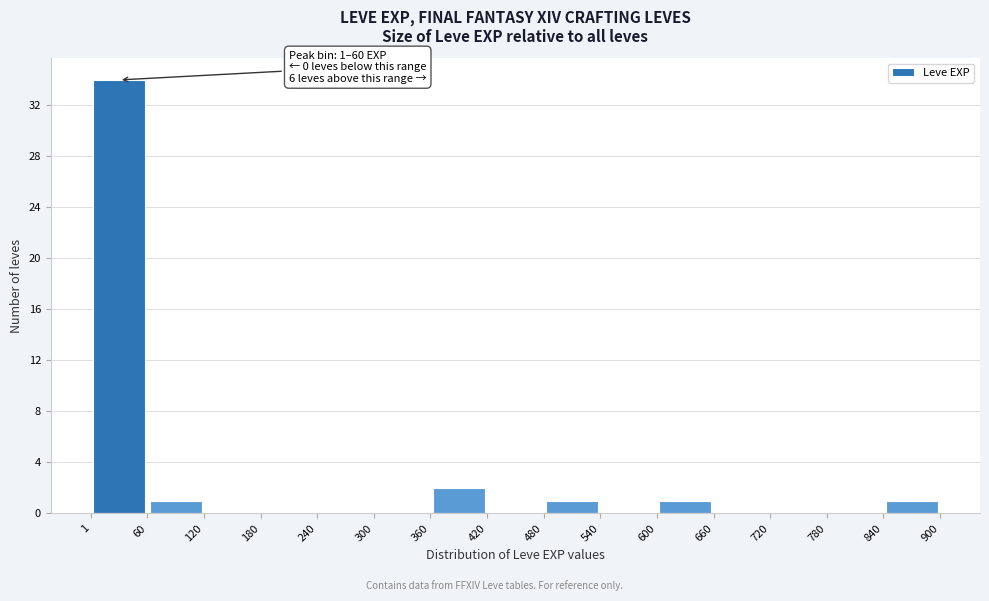

Over which range of the x-axis is the bar tallest?

1 to 60